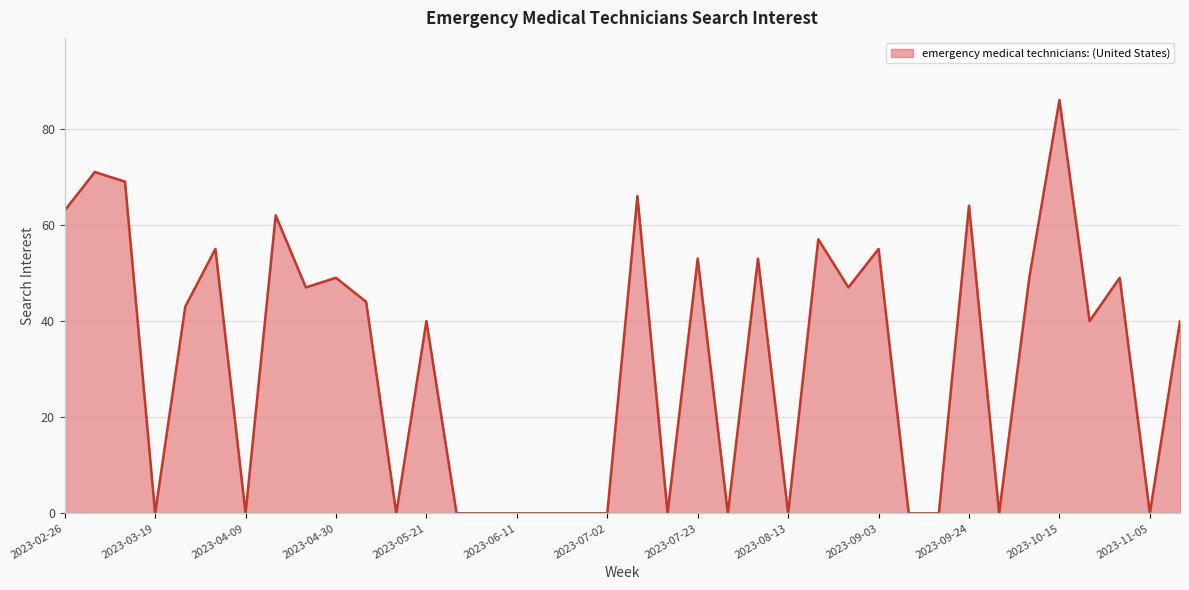

What is the maximum value shown in the chart?

86